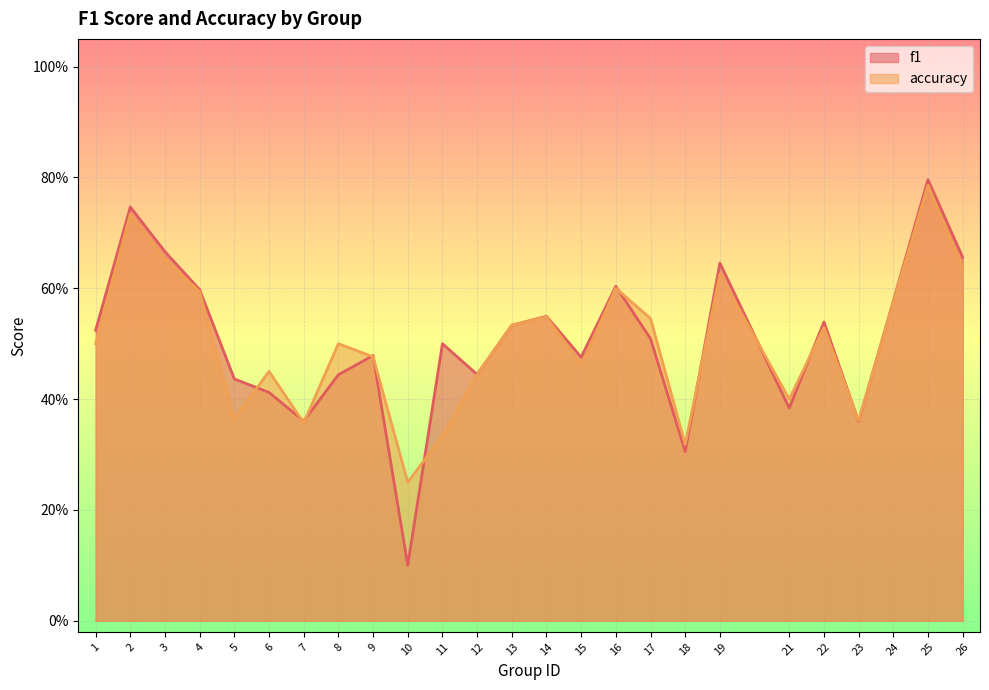

Read the accuracy value at 3.

0.7